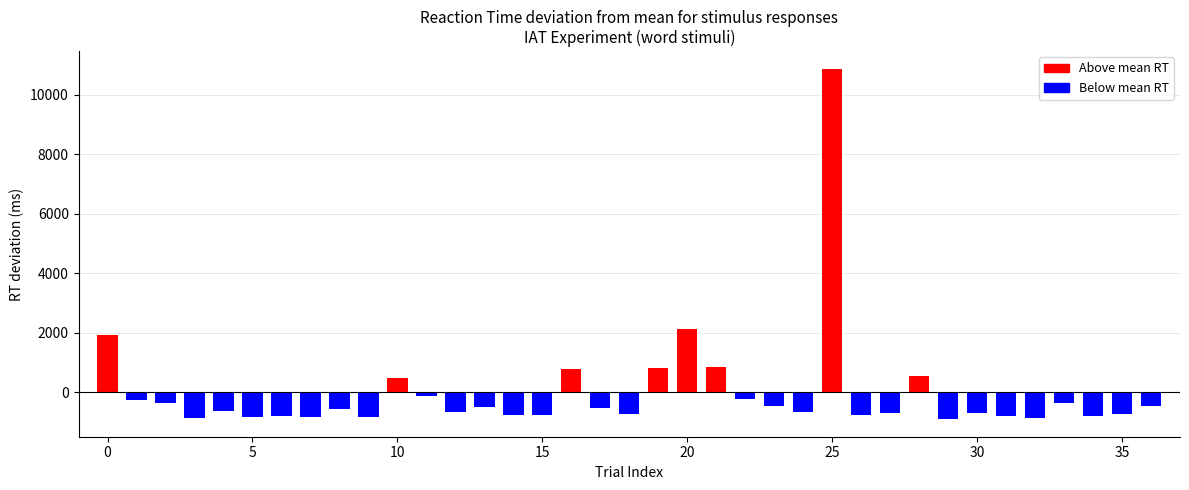

What is the value of the 24th bar from the left?

-469.2